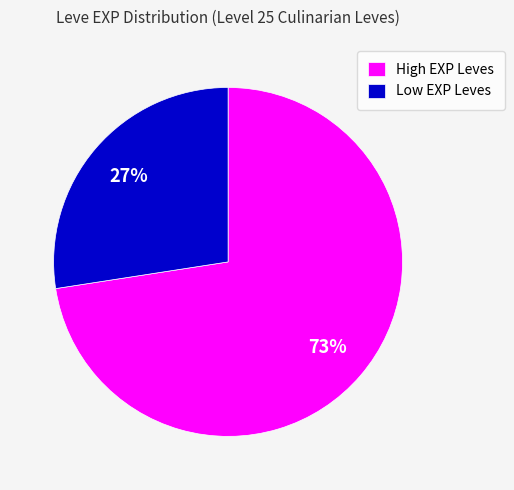

Is the sum of Low EXP Leves and High EXP Leves greater than half?

Yes